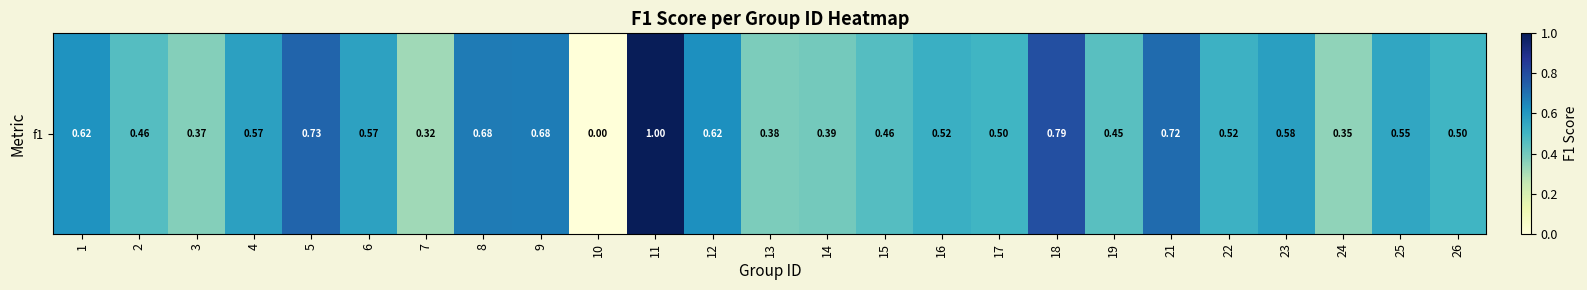

How many distinct data groups are displayed?

1